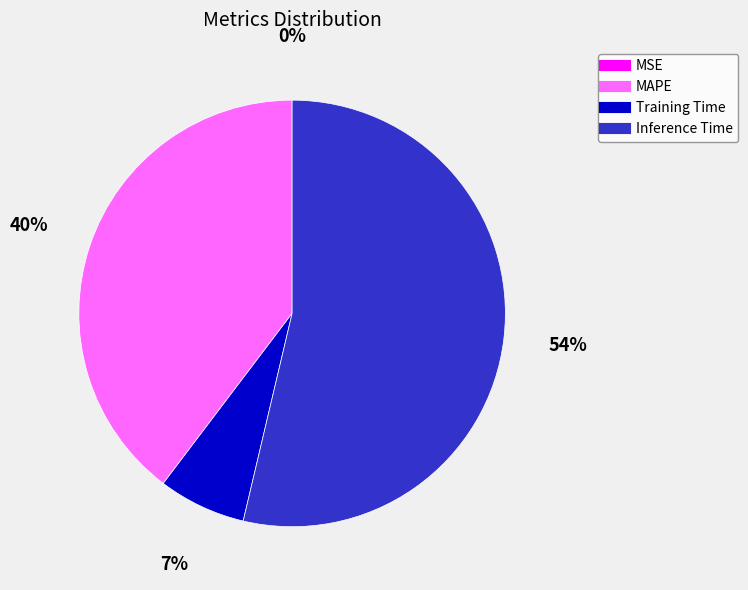

To the nearest percent, what portion does Training Time represent?

7%